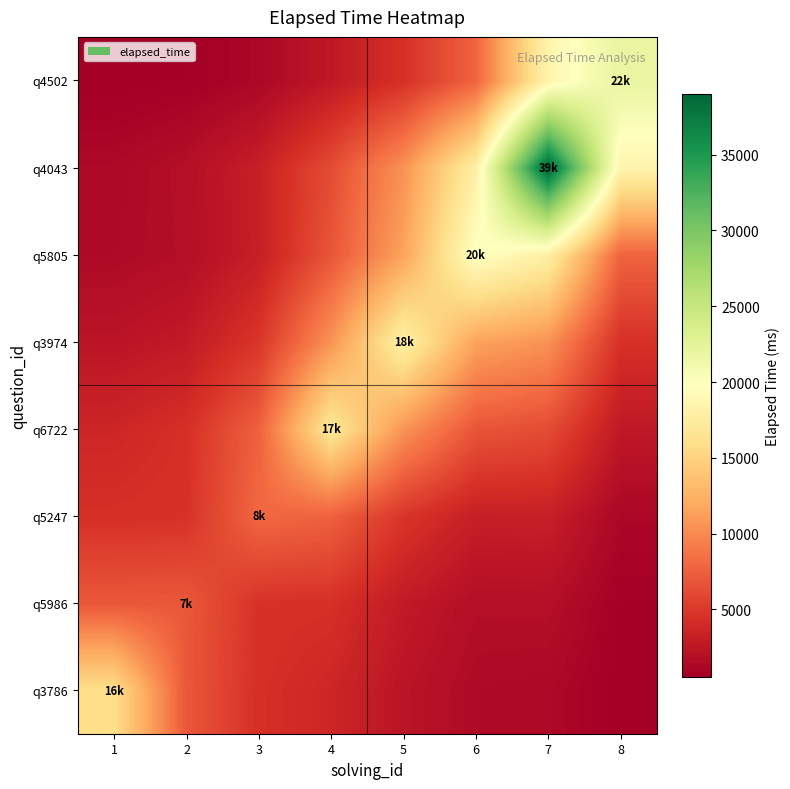

Rank the series by their maximum value, from highest to lowest.

q4043, q4502, q5805, q3974, q6722, q3786, q5247, q5986